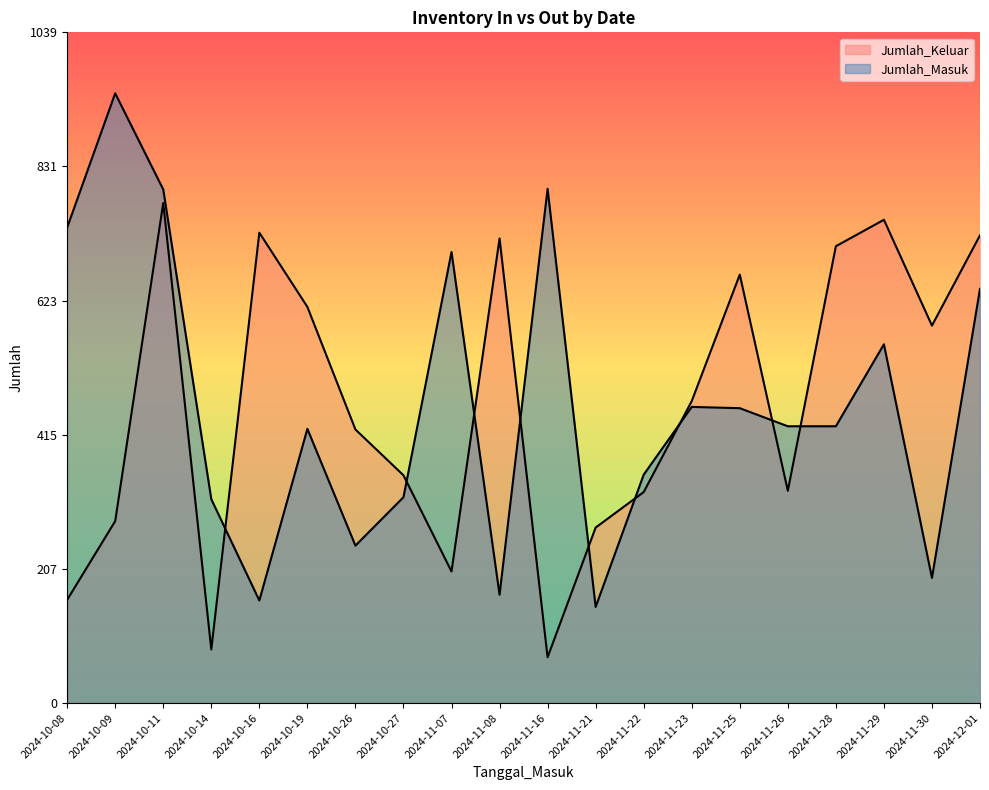

How many distinct data groups are displayed?

2